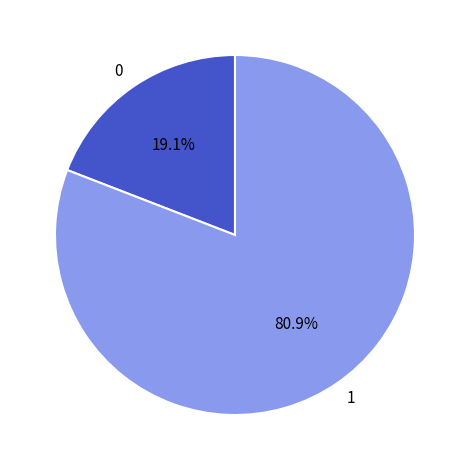

Does 0 account for over 50% of the chart?

No